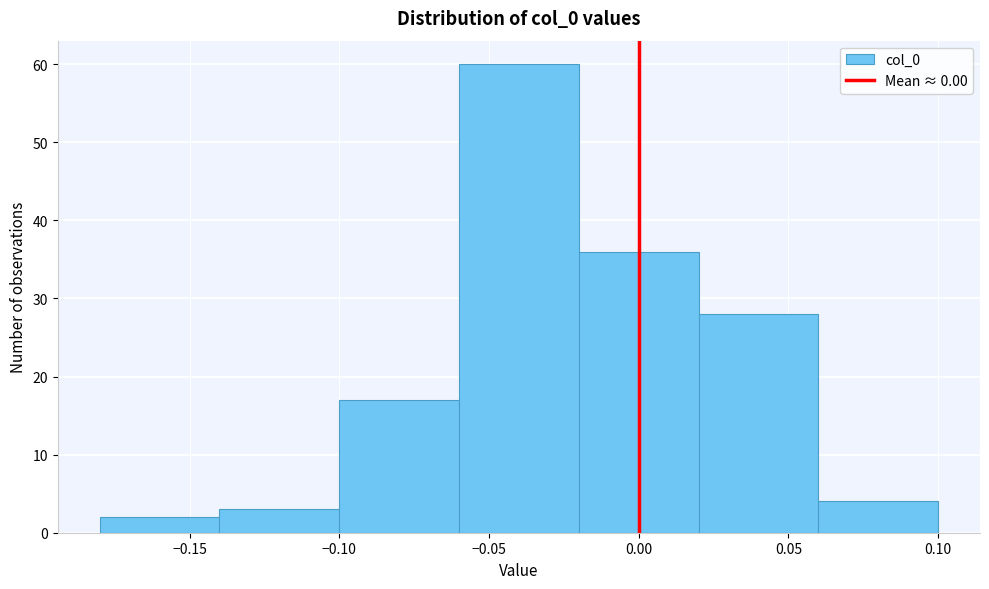

Over which range of the x-axis is the bar tallest?

-0.06 to -0.02